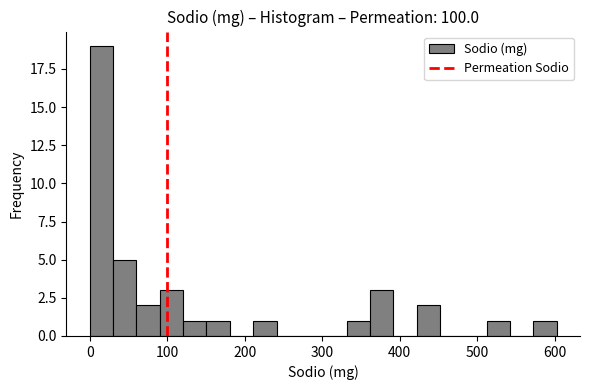

Around what value on the x-axis is the tallest bar? Give the approximate position of its centre, as read against the axis.

20